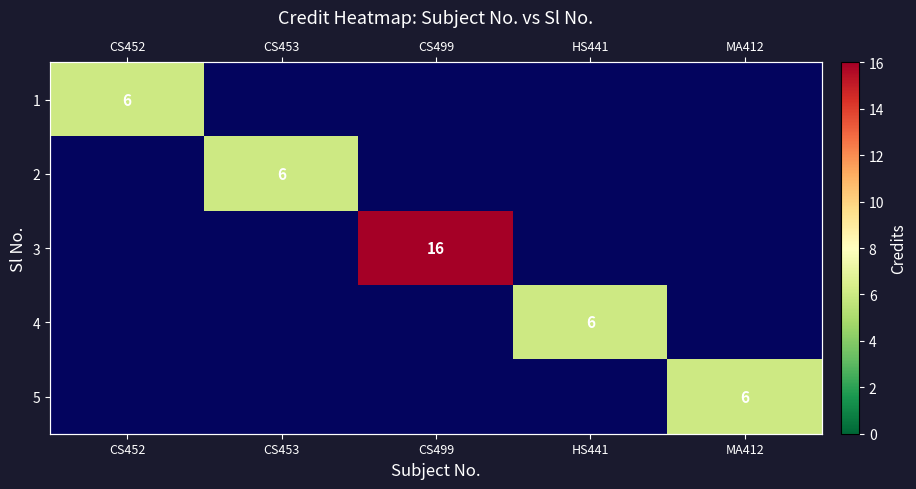

Which has a higher value, CS453 or CS452?

CS452